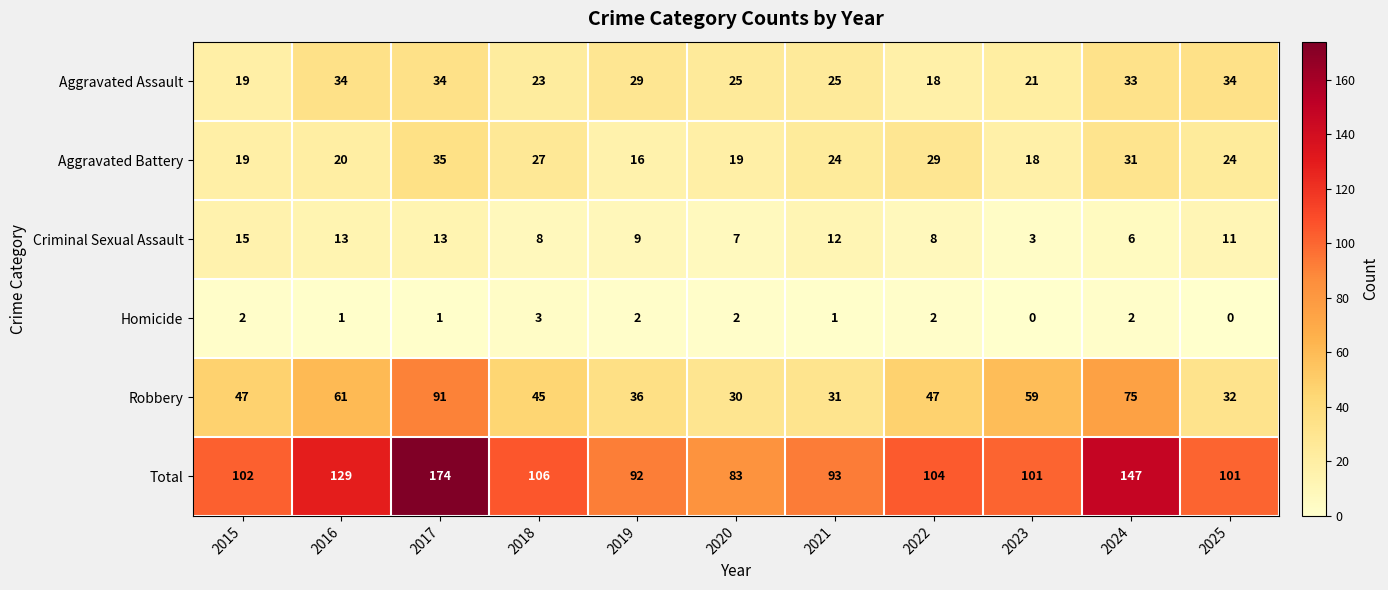

At 2021, list the series in order from smallest to largest.

Homicide, Criminal Sexual Assault, Aggravated Battery, Aggravated Assault, Robbery, Total